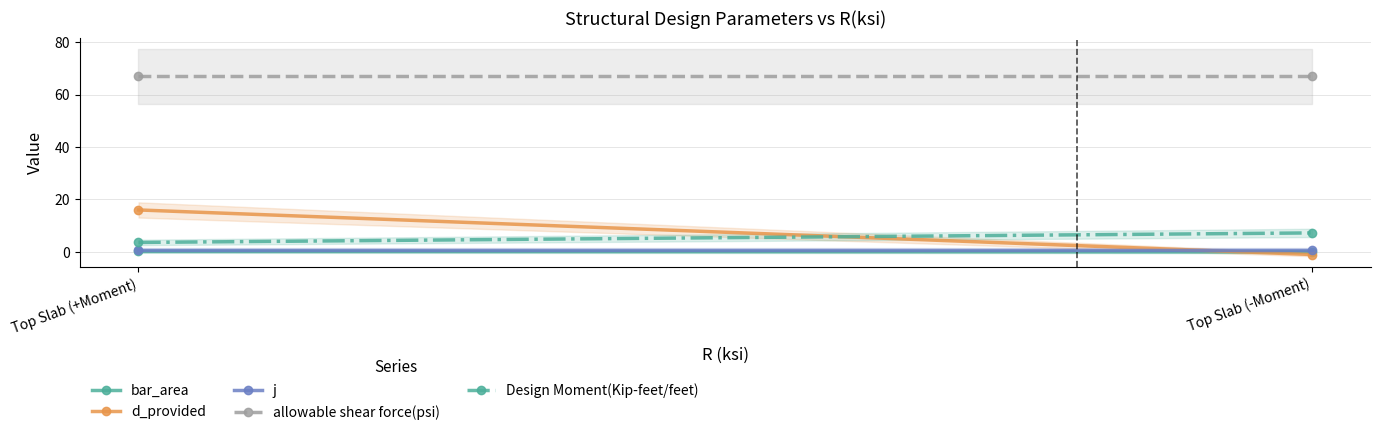

What is the difference between the maximum and minimum values in the Design Moment(Kip-feet/feet) series?

3.6